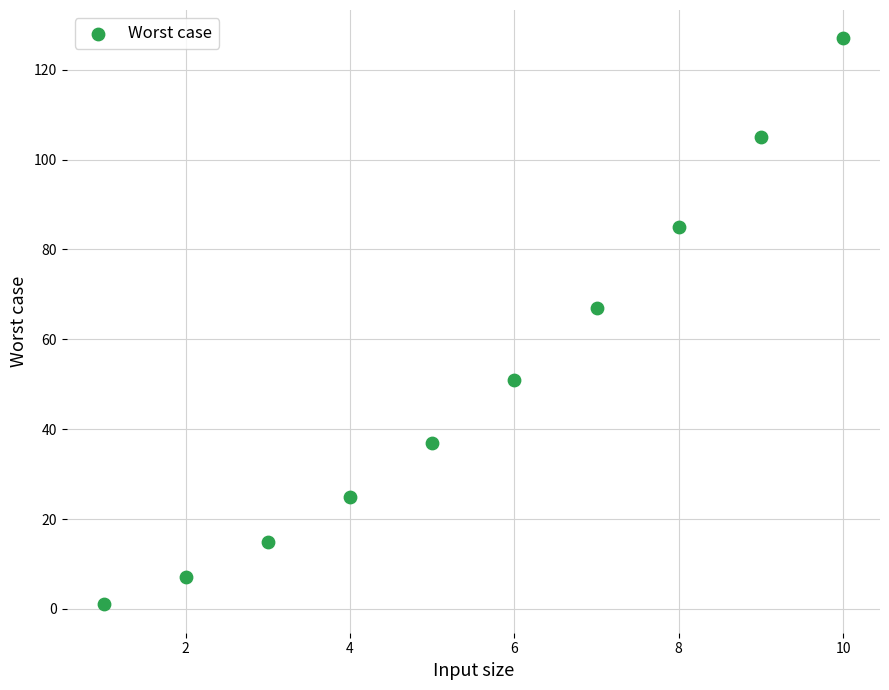

What Y value in the scatter plot is closest to 64?

67